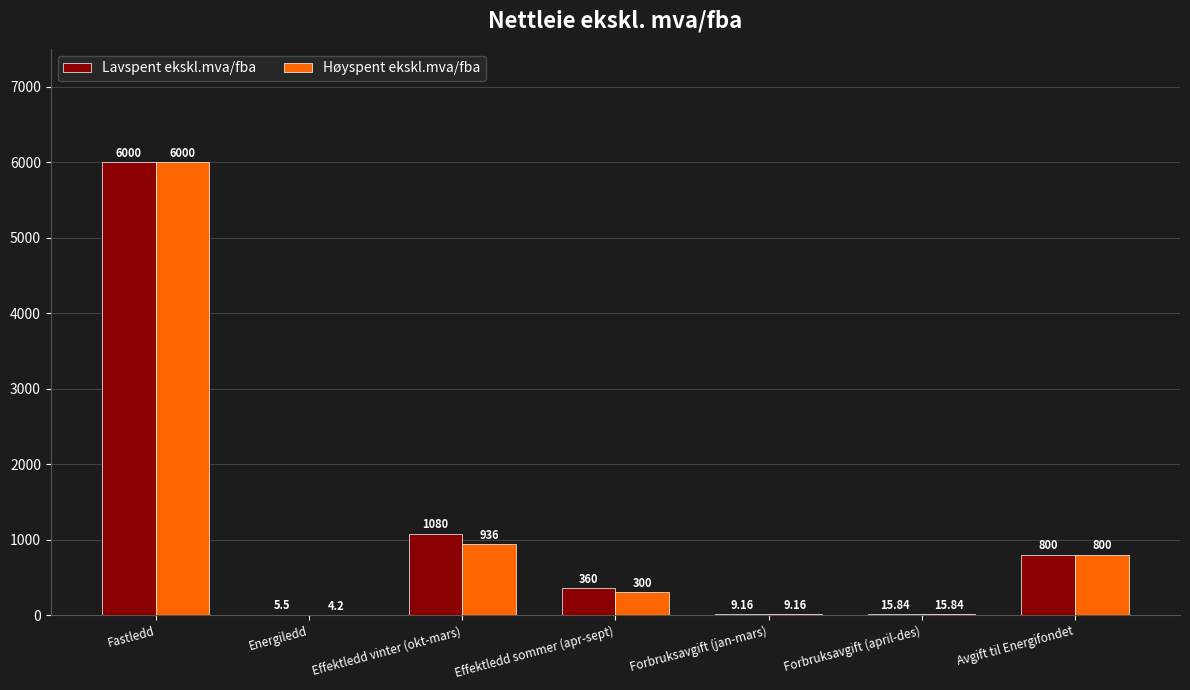

Between Effektledd vinter (okt-mars) and Forbruksavgift (april-des), which series saw the biggest shift?

Lavspent ekskl.mva/fba